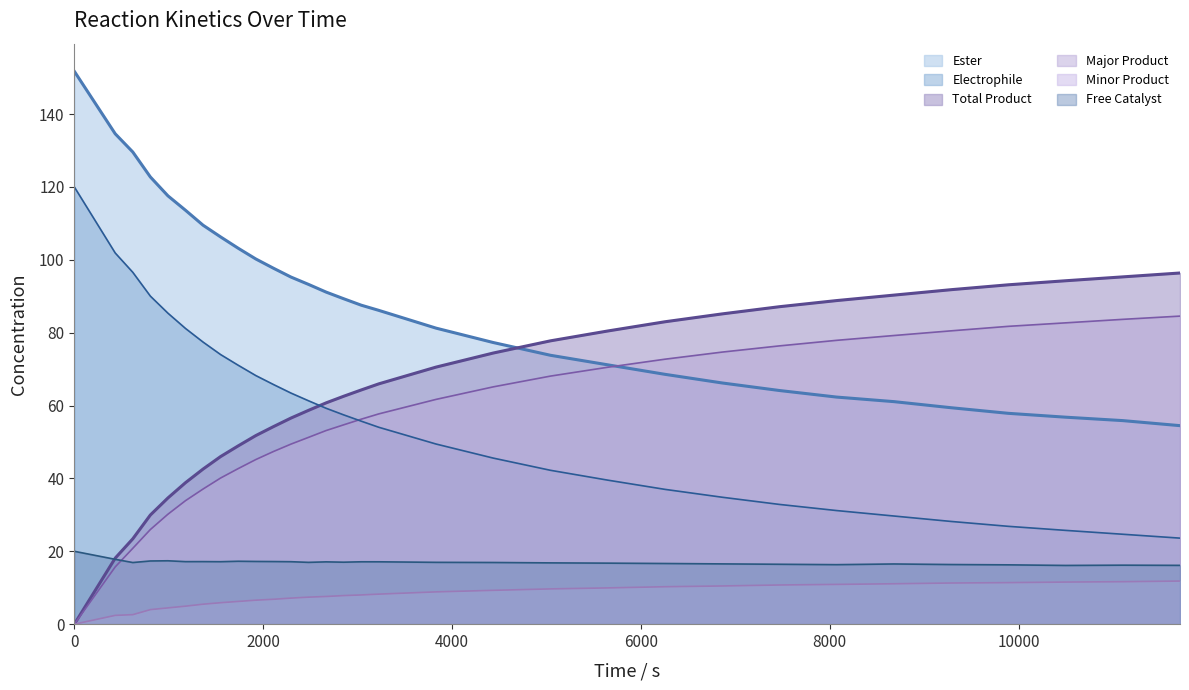

True or false: Ester and Electrophile cross at least once.

False